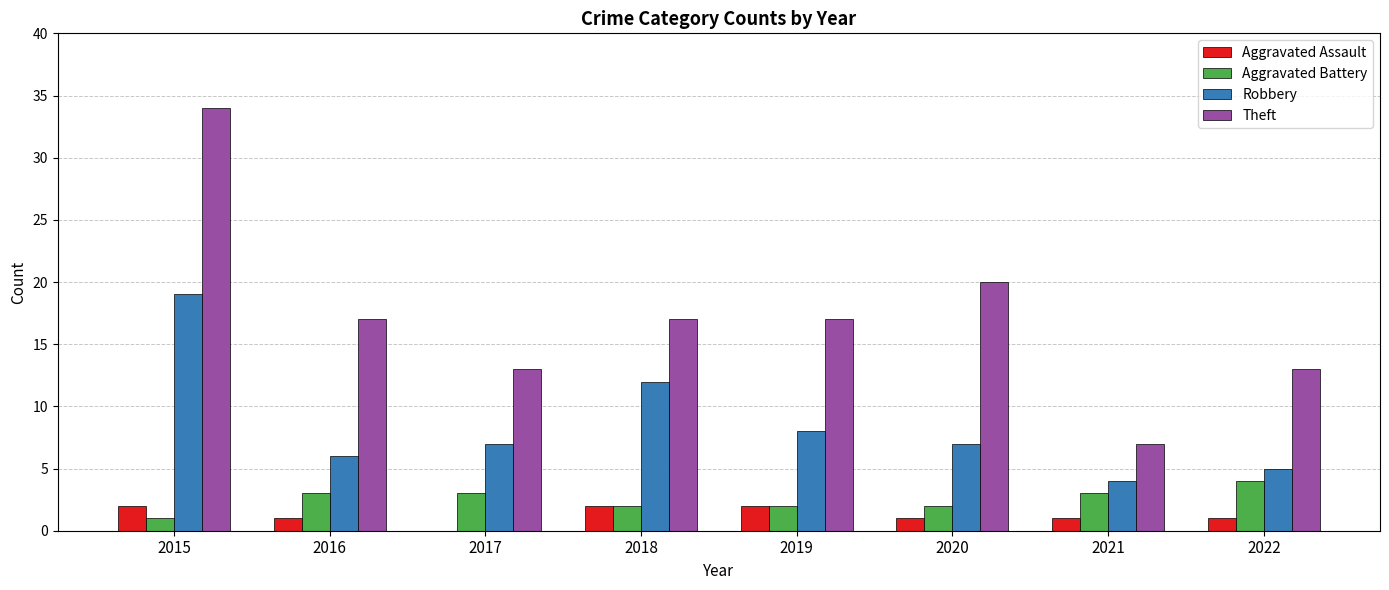

Which label corresponds to the largest value in the chart?

2015